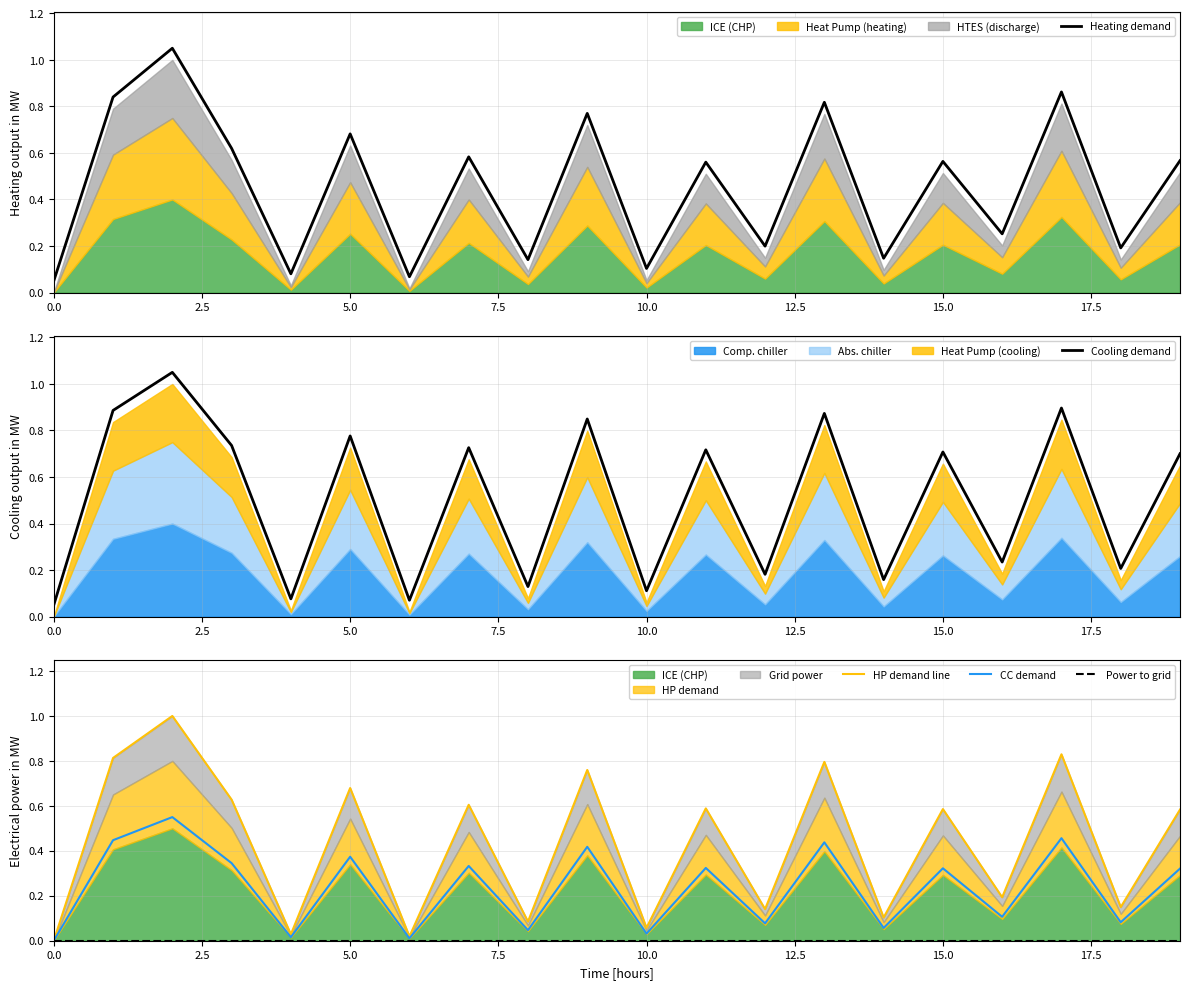

What is the value of the HP demand line point at the 19th from the left?

0.1